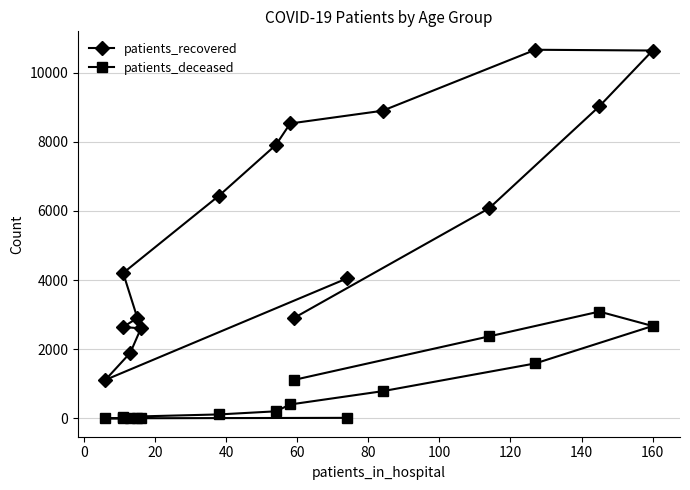

How many distinct data groups are displayed?

2